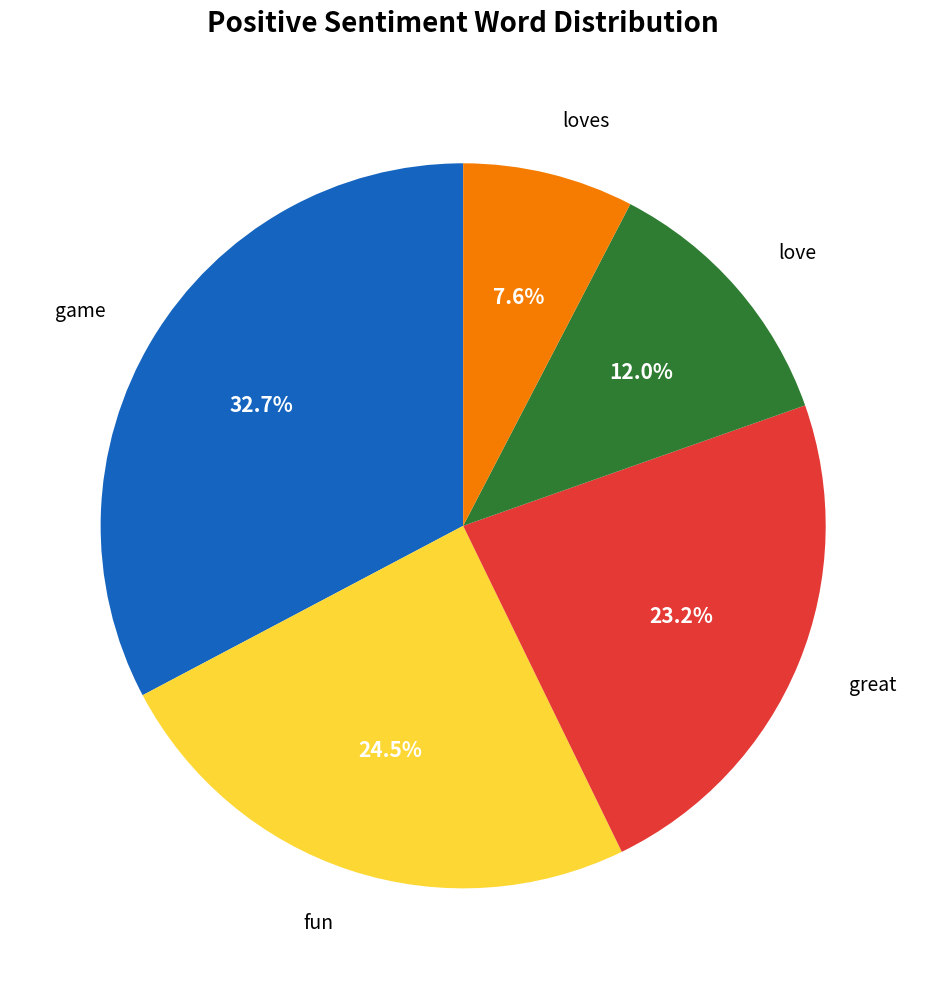

Which category has the biggest portion of the pie?

game